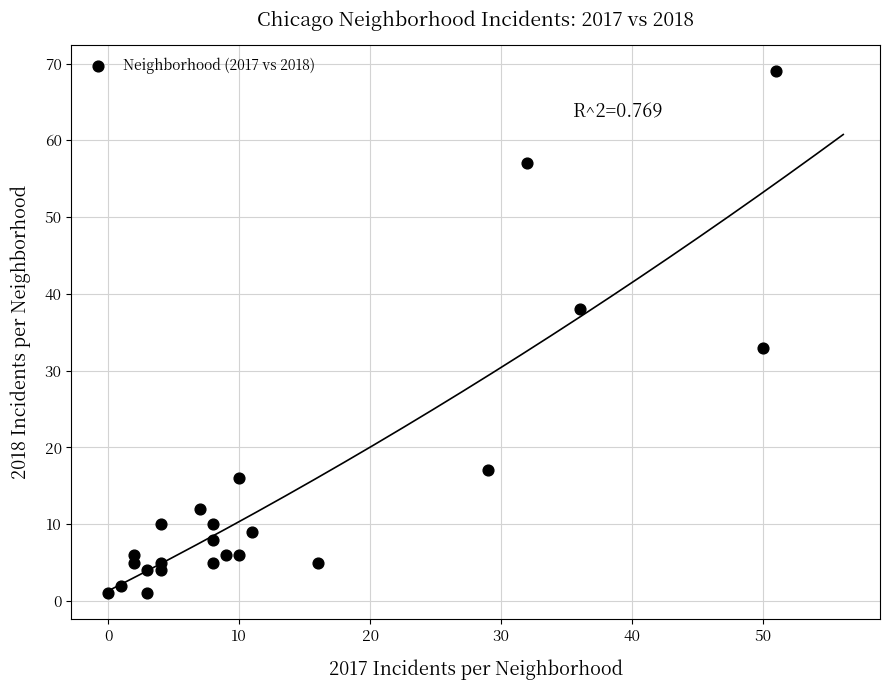

What Y value in the scatter plot is closest to 35?

33